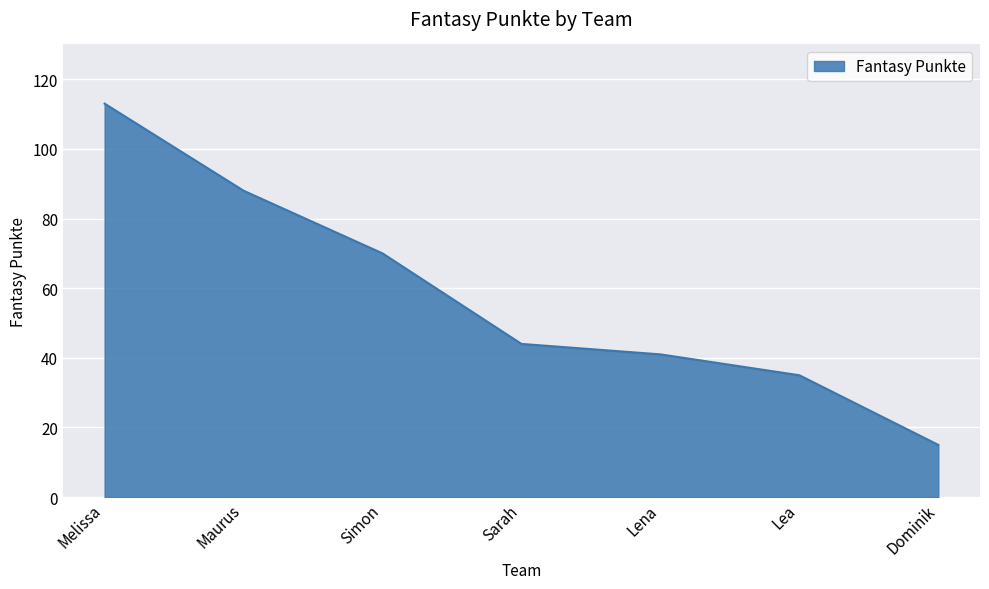

Reading left to right, what are all the values shown in this chart?

113	88	70	44	41	35	15